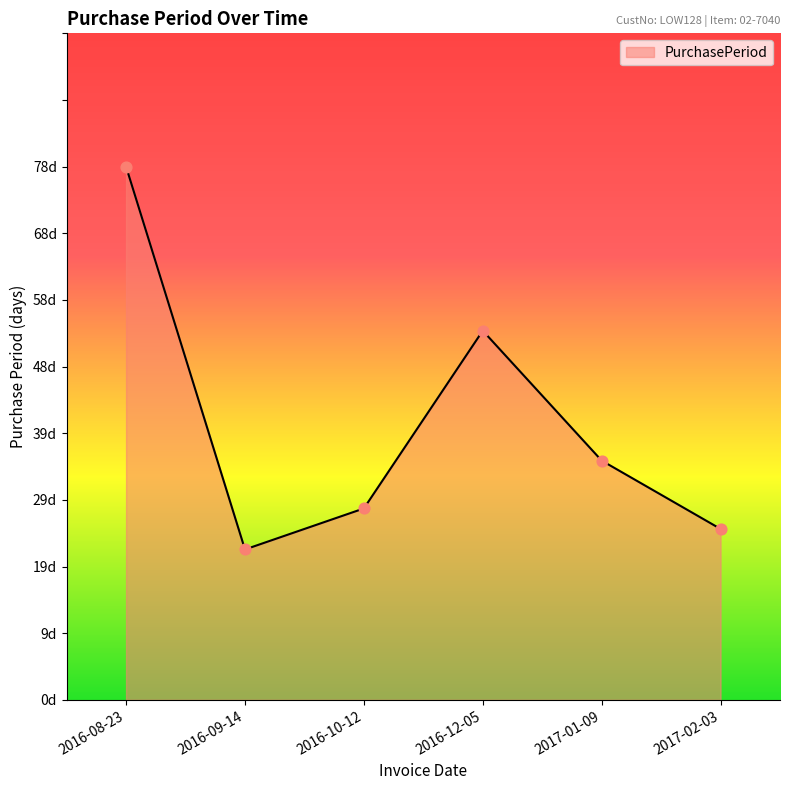

Approximately how many times larger is the value at 2017-01-09 compared to 2016-10-12?

1.2